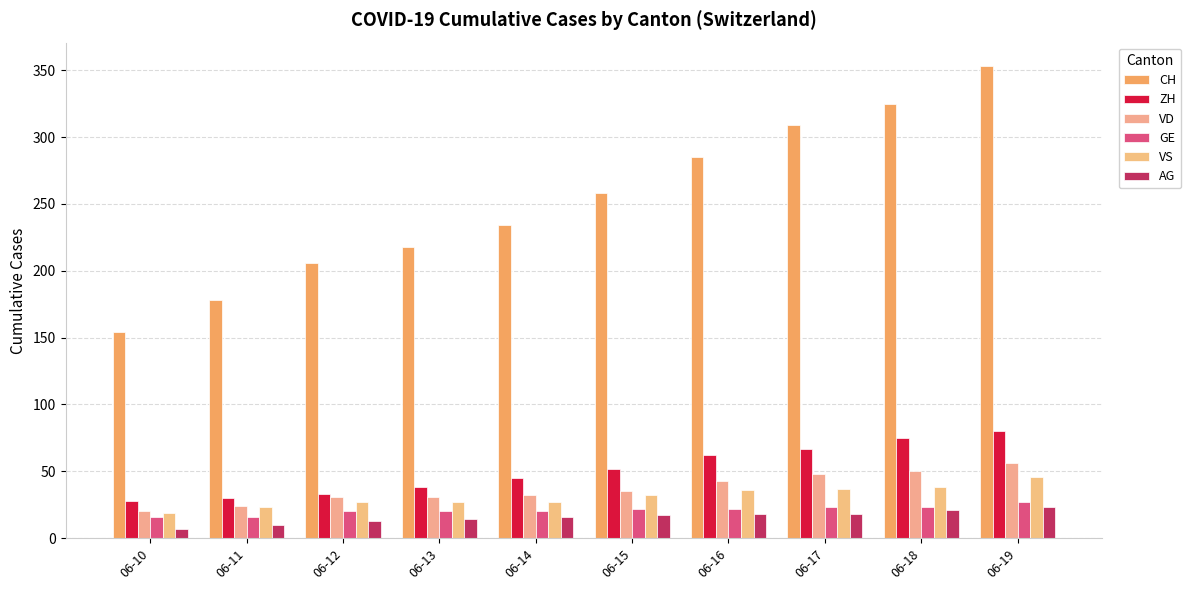

Between 06-14 and 06-19, which is larger?

06-19